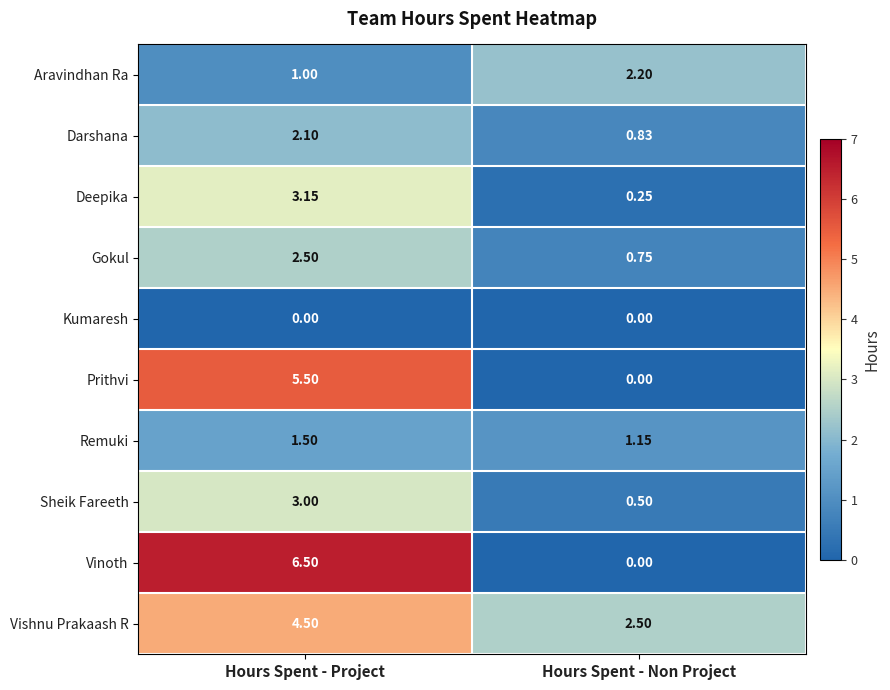

What is the greatest value displayed?

6.5